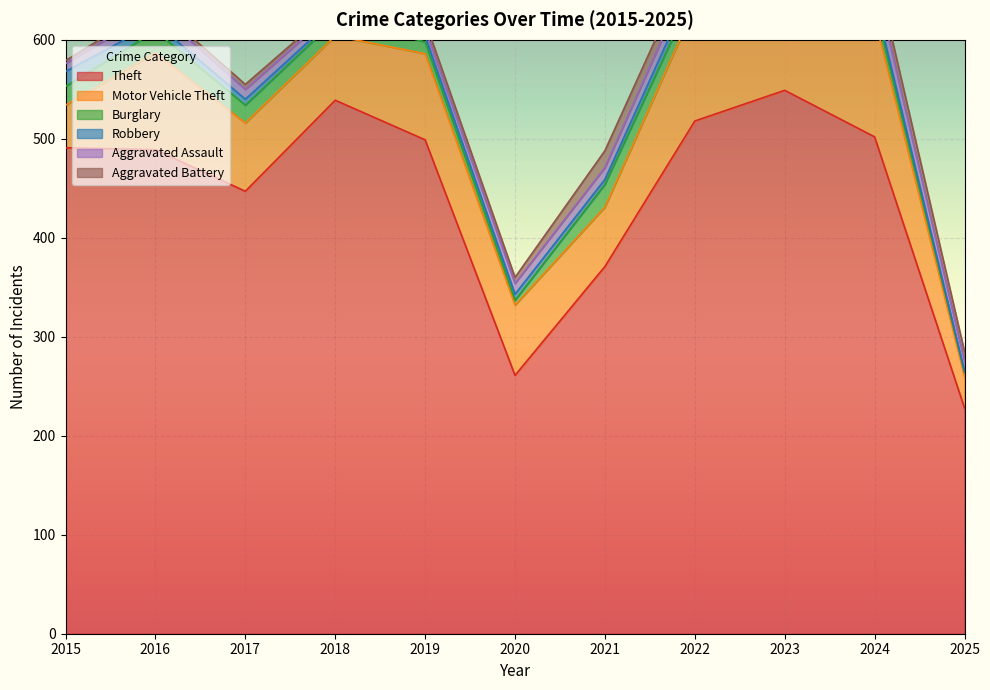

What are all the series names shown in the legend?

Theft, Motor Vehicle Theft, Burglary, Robbery, Aggravated Assault, Aggravated Battery